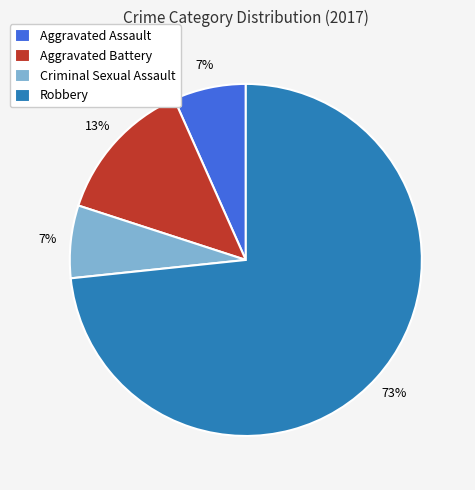

To the nearest percent, what portion does Aggravated Assault represent?

7%